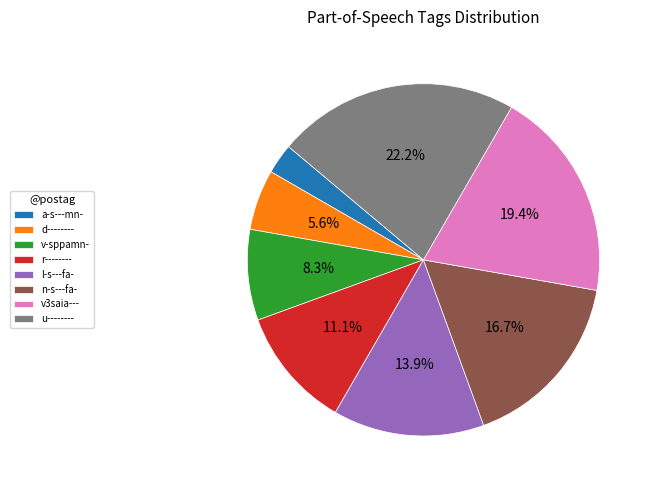

What is the largest slice in the pie chart?

u--------